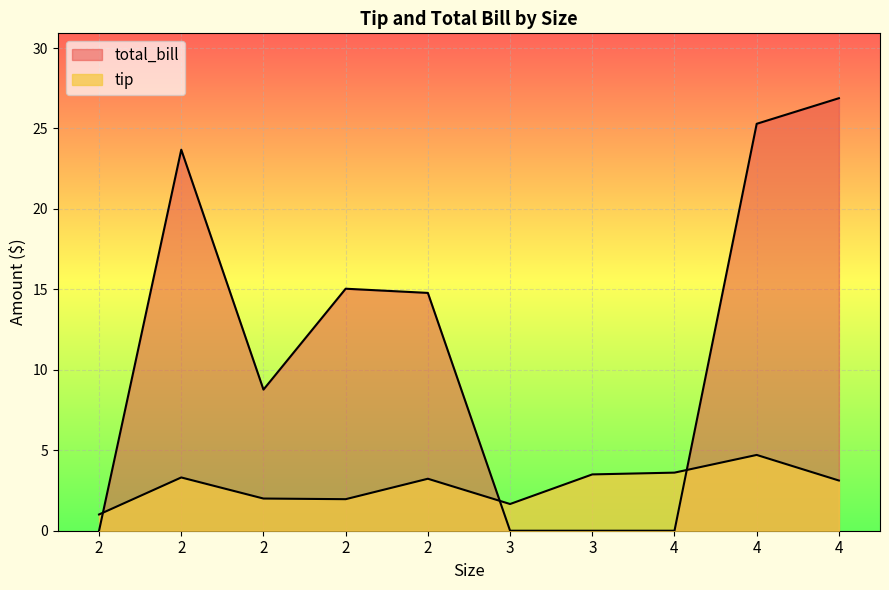

List the labels in order of tip value, smallest first.

2, 3, 2, 2, 4, 2, 2, 3, 4, 4